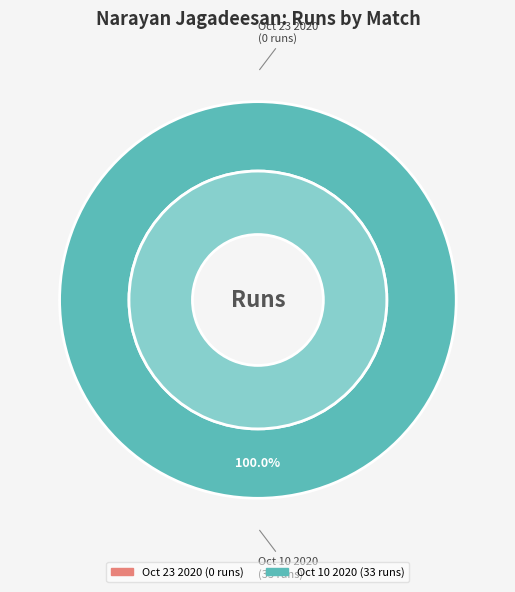

Rank the categories by value from highest to lowest.

Oct 10 2020, Oct 23 2020